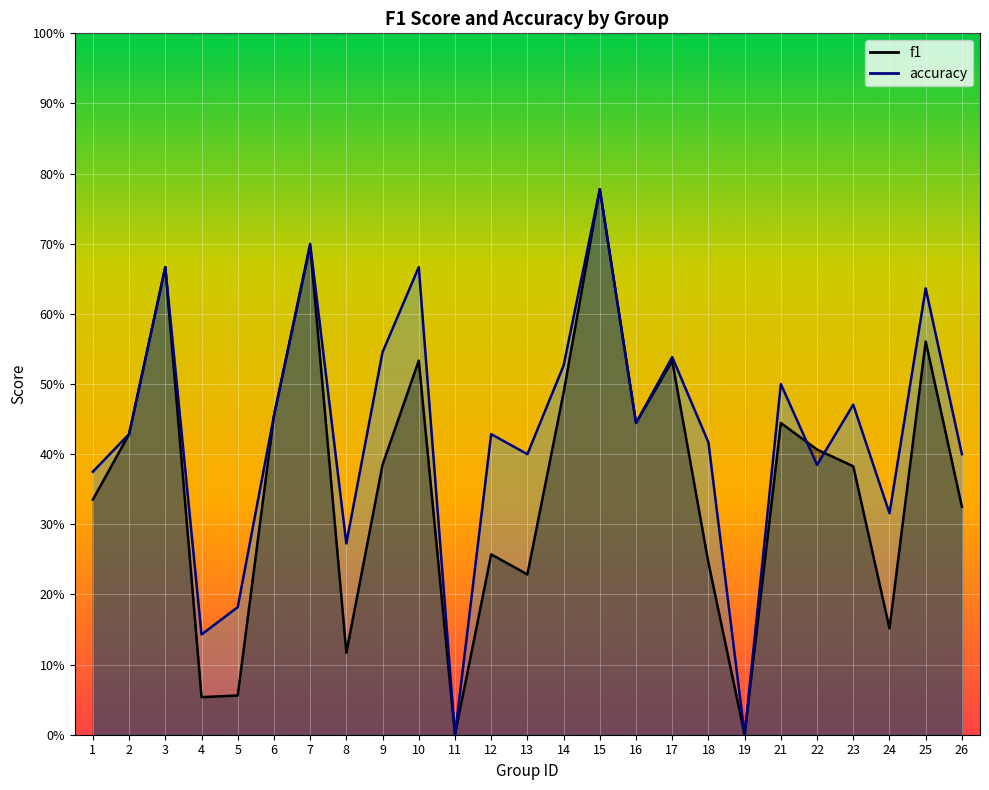

Which series has the largest total across all categories?

accuracy